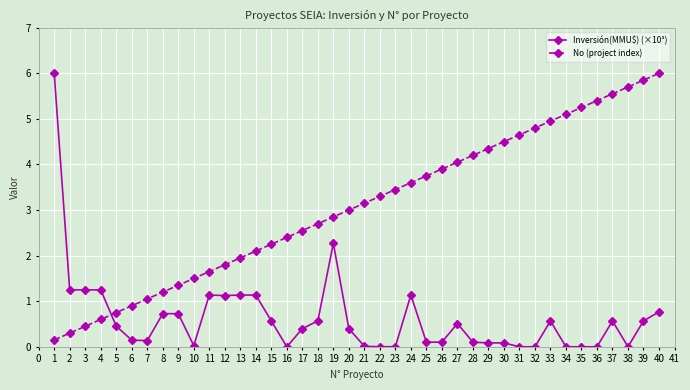

At which category is the sum across all series the highest?

40